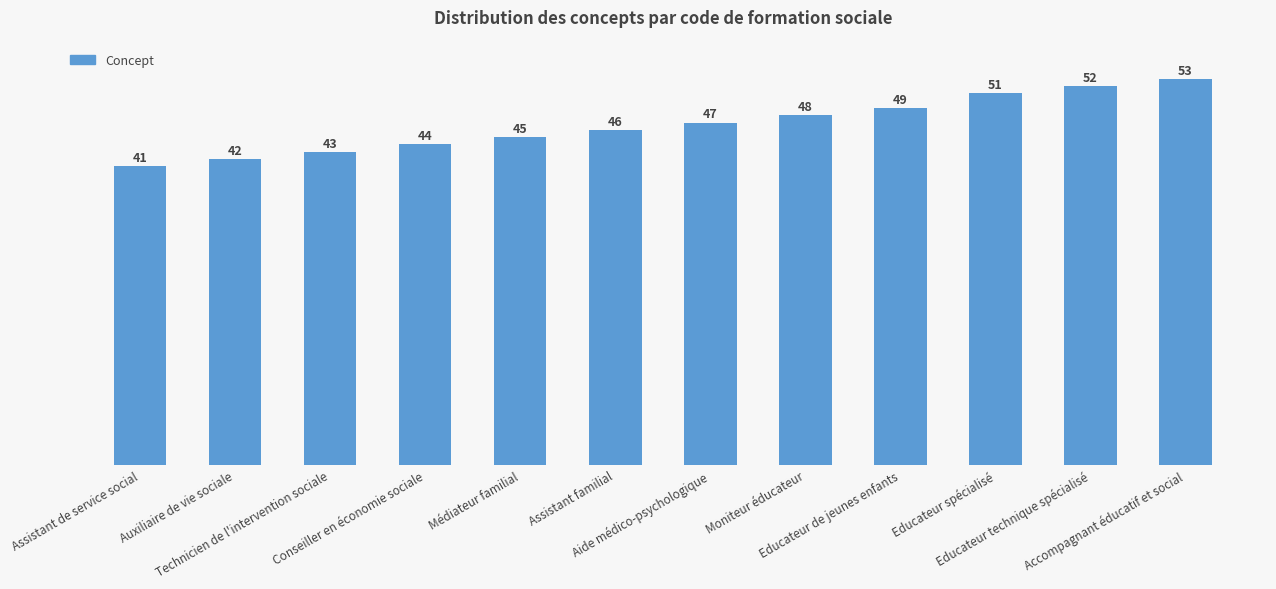

What position from the right is Moniteur éducateur?

5